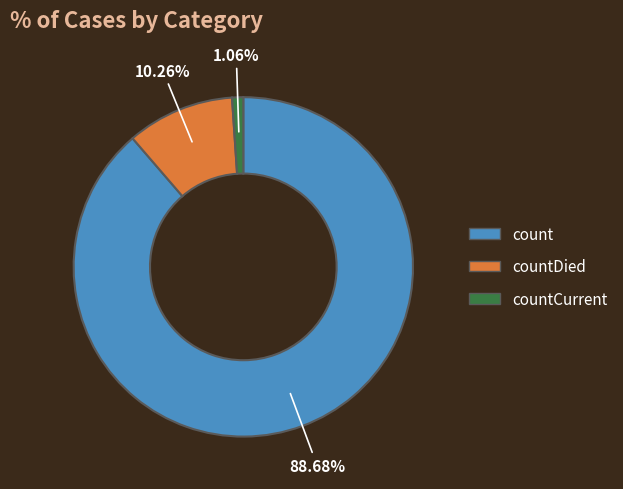

Count the number of slices in the pie.

3